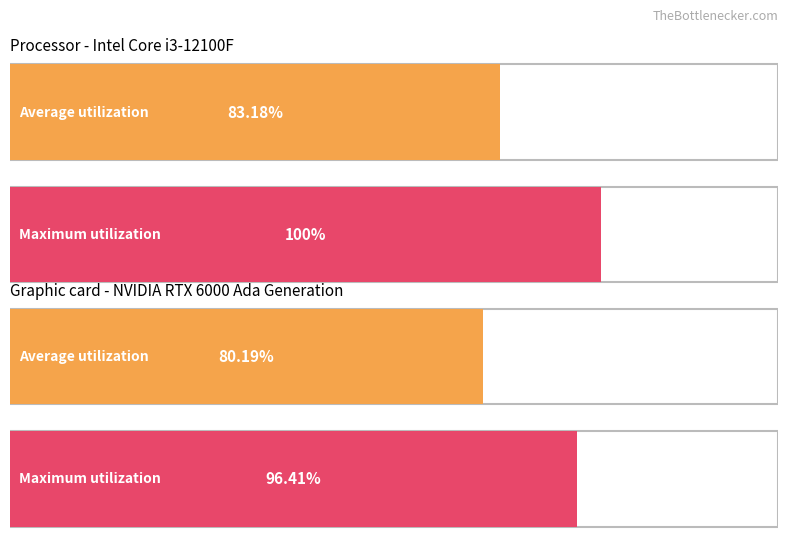

Between 51 and 107, which is larger?

107